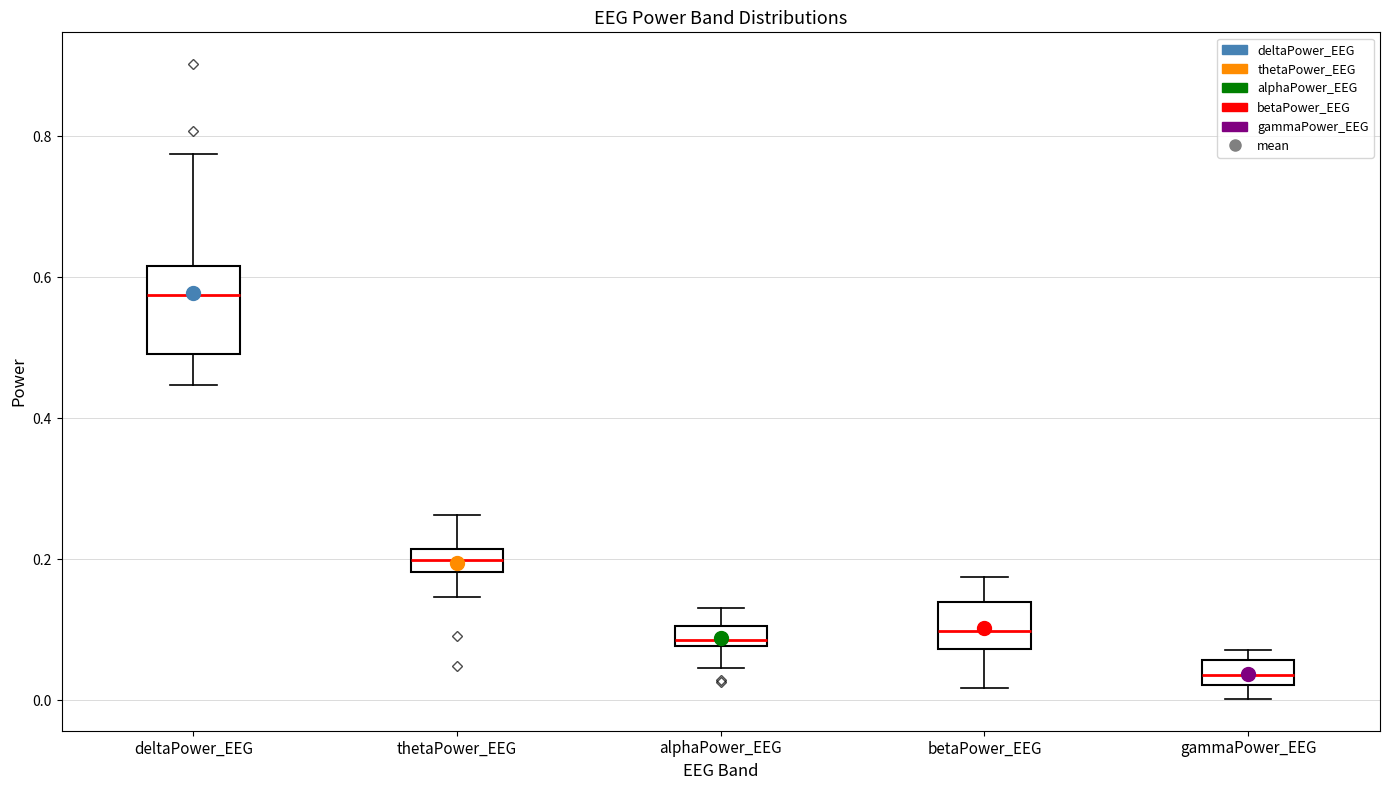

Which box's median line is the highest?

deltaPower_EEG